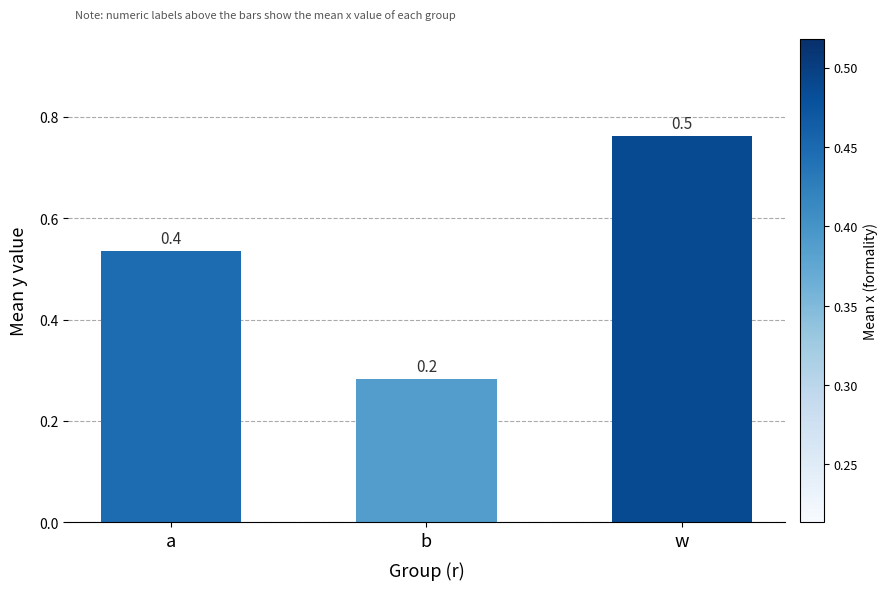

What is the change in value from a to b?

-0.3